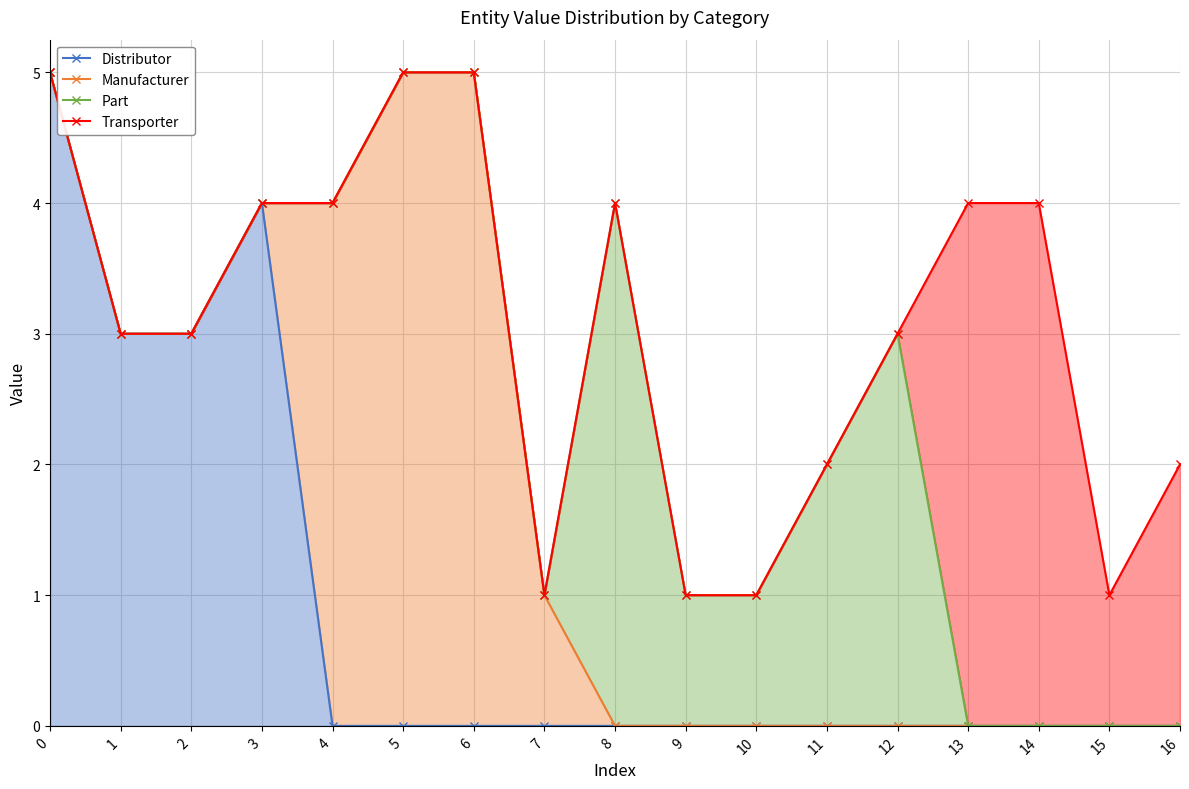

Reading left to right, transcribe all the data shown in this chart.

Distributor: 5	3	3	4	0	0	0	0	0	0	0	0	0	0	0	0	0
Manufacturer: 5	3	3	4	4	5	5	1	0	0	0	0	0	0	0	0	0
Part: 5	3	3	4	4	5	5	1	4	1	1	2	3	0	0	0	0
Transporter: 5	3	3	4	4	5	5	1	4	1	1	2	3	4	4	1	2